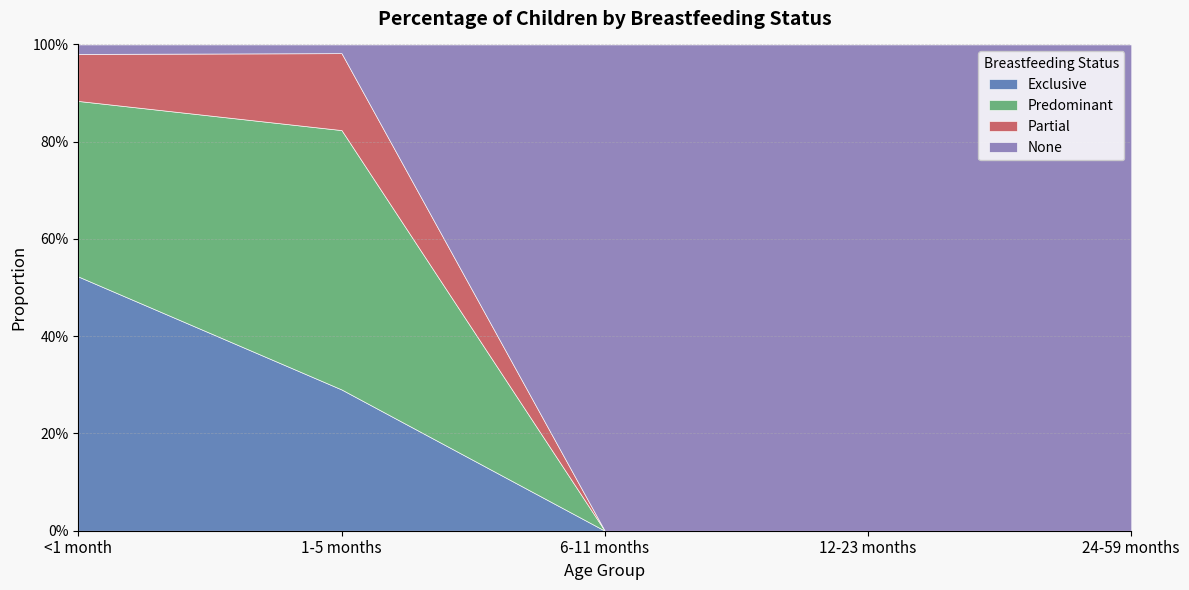

What is the total value across all series at 1-5 months?

1.0